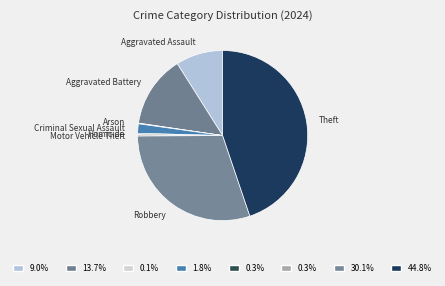

What is the smallest slice in the pie chart?

Arson